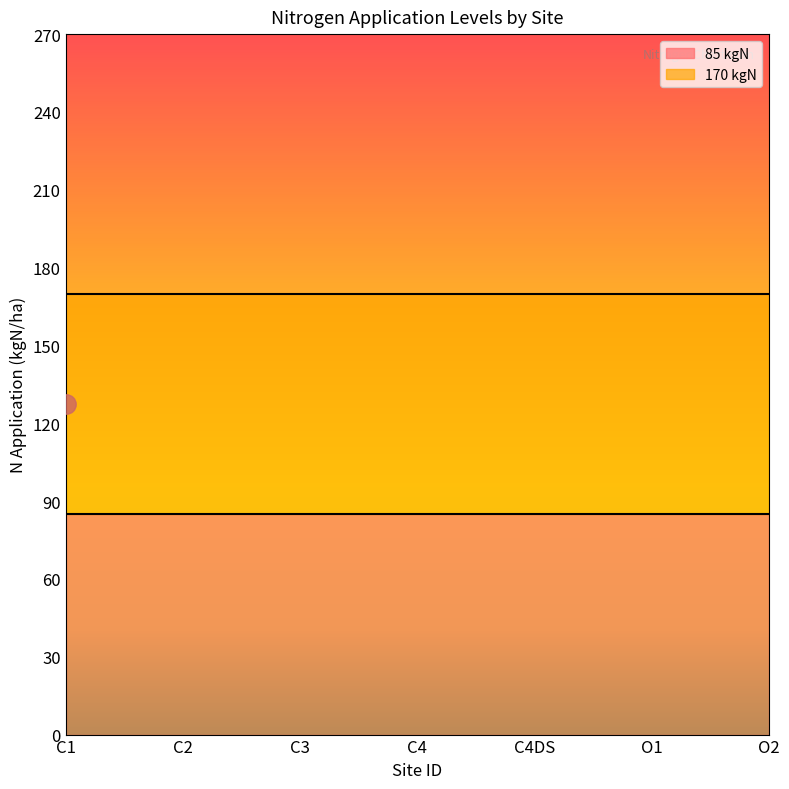

True or false: 85 kgN and 170 kgN intersect in this chart.

False